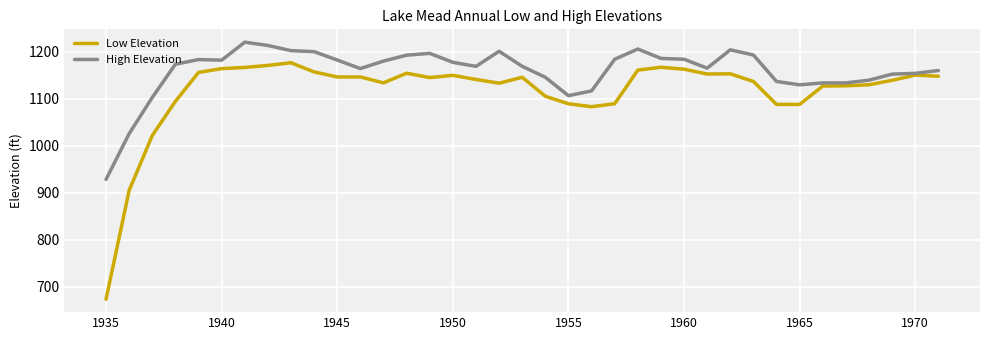

At how many categories does at least one series exceed 986?

36